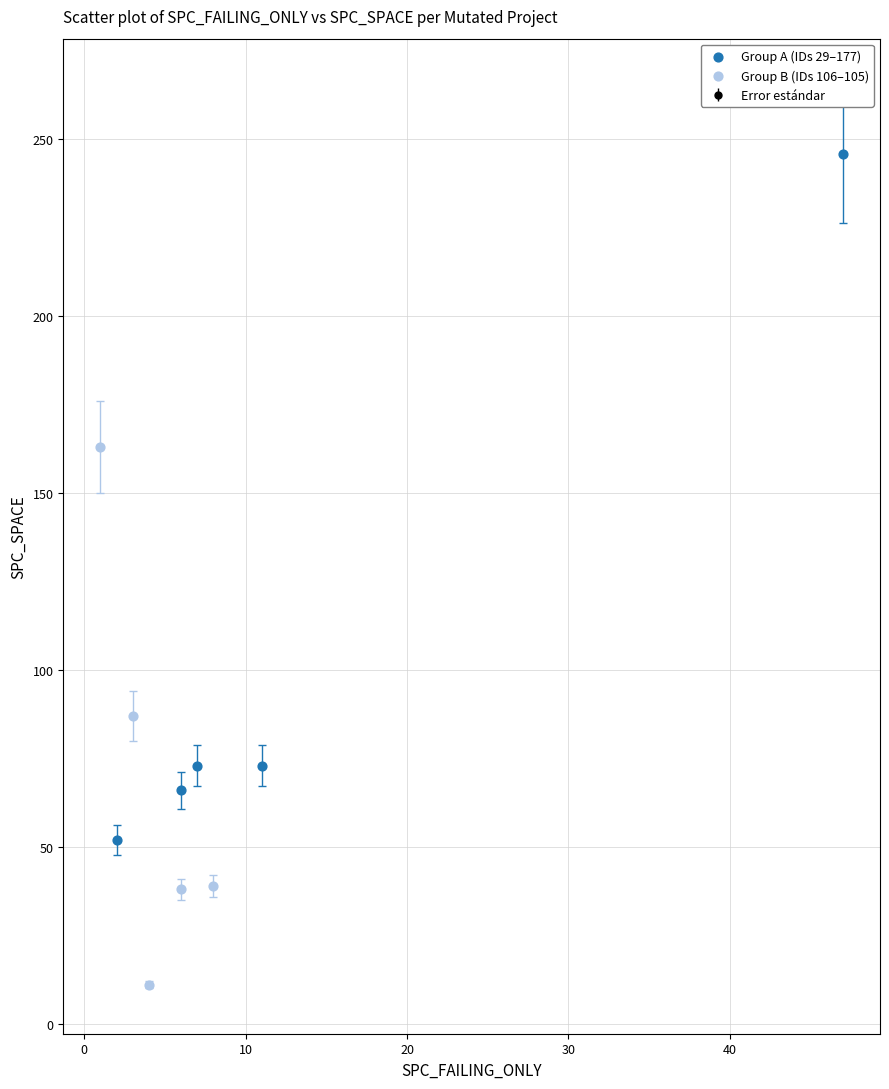

Which series contains the highest Y value?

Group A (IDs 29–177)